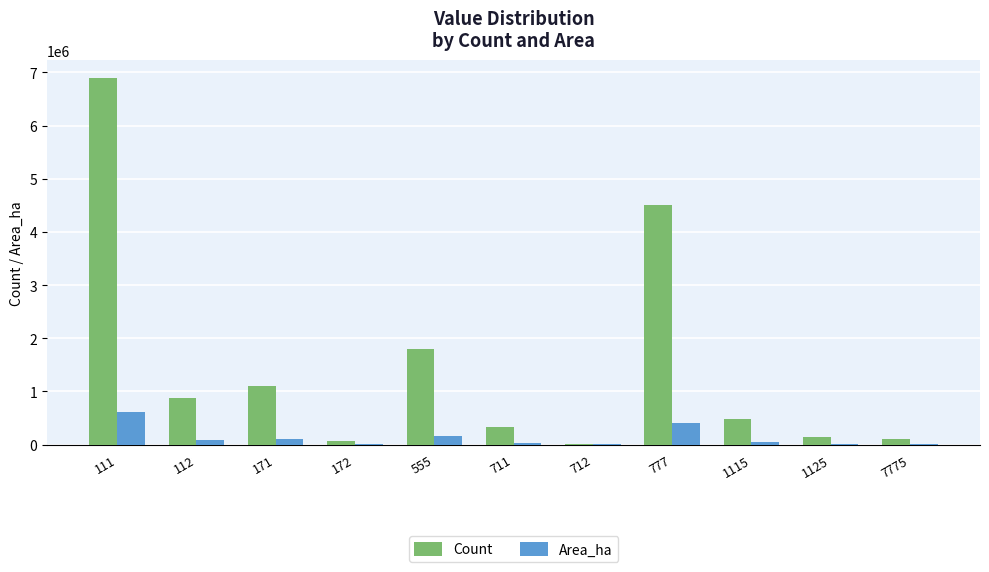

What is the highest value of the Count series?

6890173.0